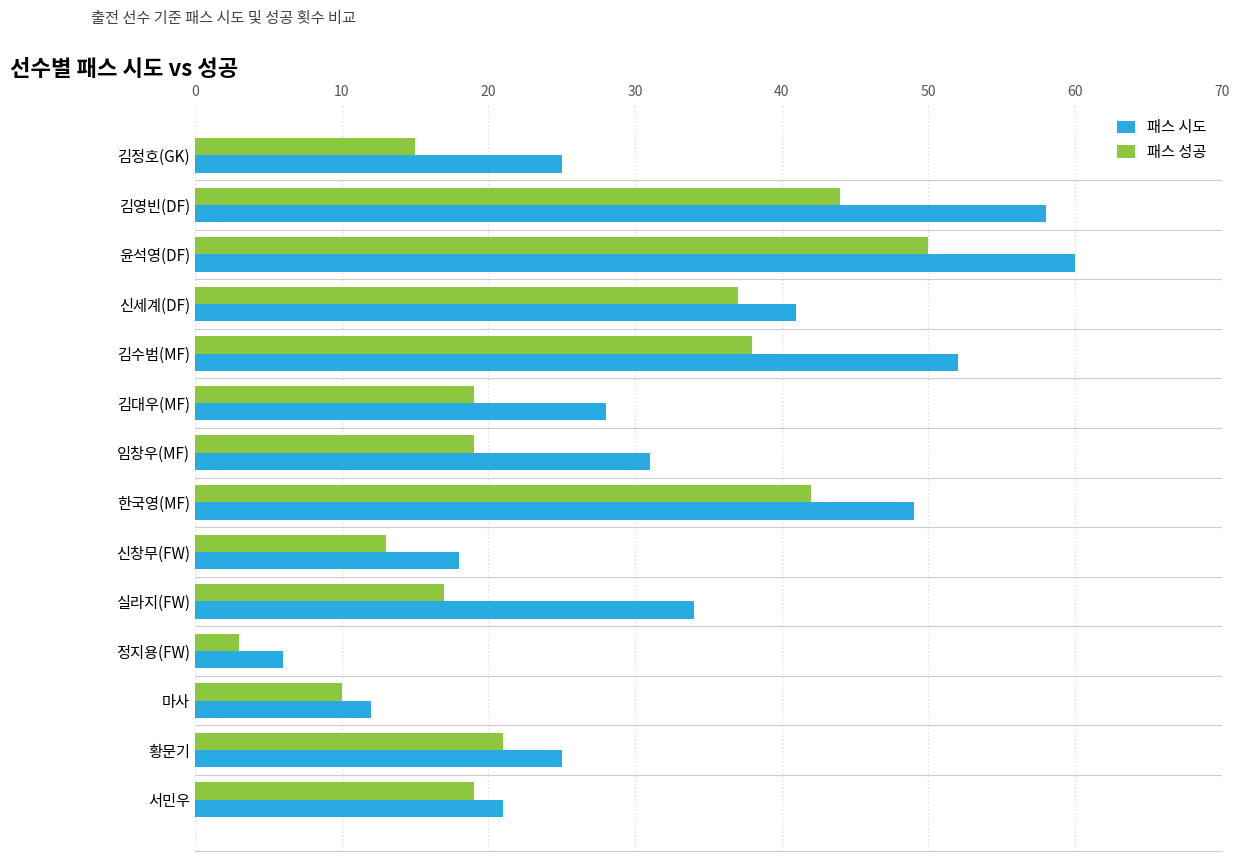

At which label does 패스 시도 reach its minimum?

정지용(FW)